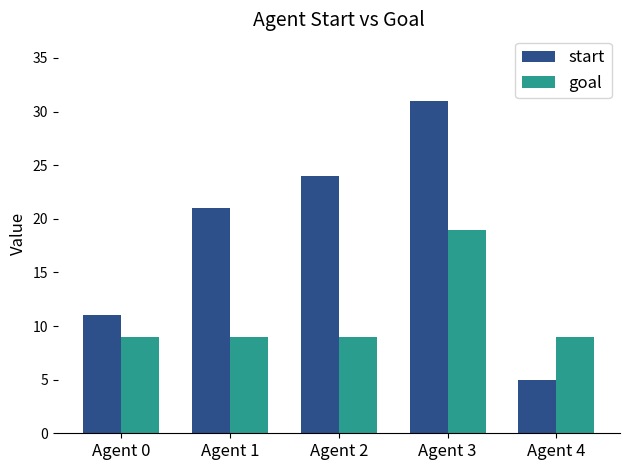

What is the difference between the highest and lowest values at Agent 0?

2